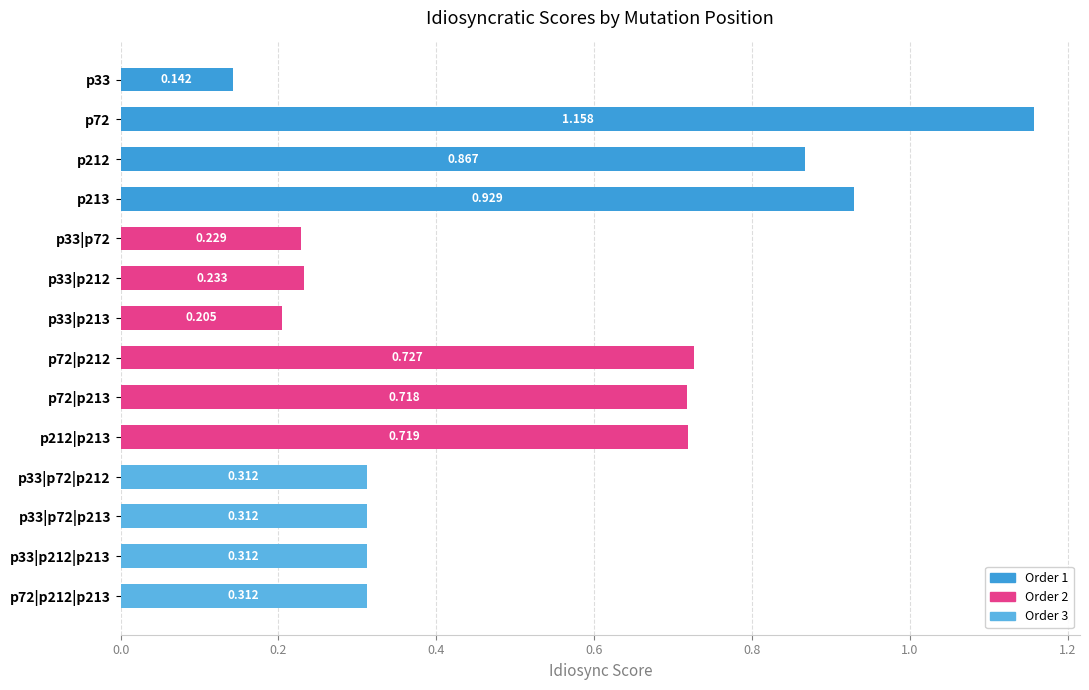

What is the smallest value displayed?

0.1